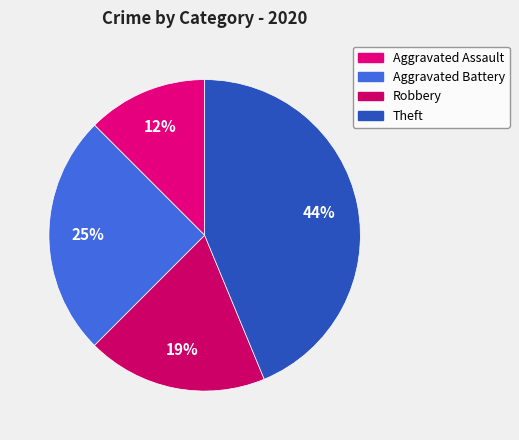

What percentage is the Robbery slice, to the nearest percent?

19%